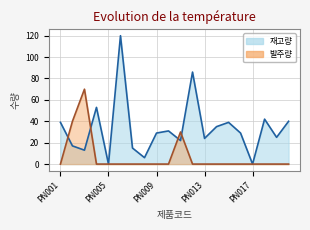

Between PN011 and PN020, which is larger?

PN020